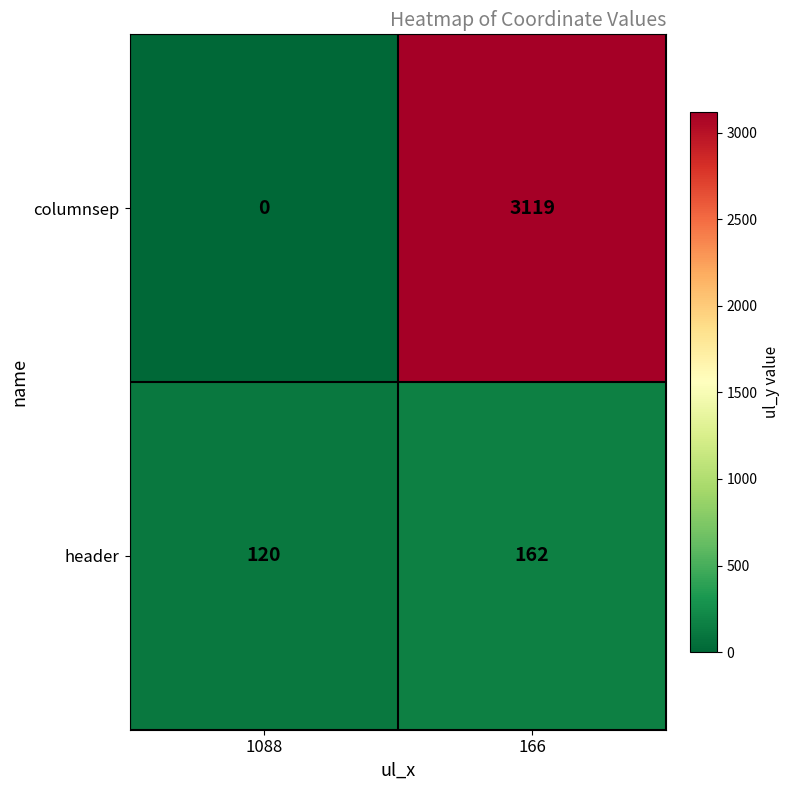

Which series has the largest total across all categories?

columnsep